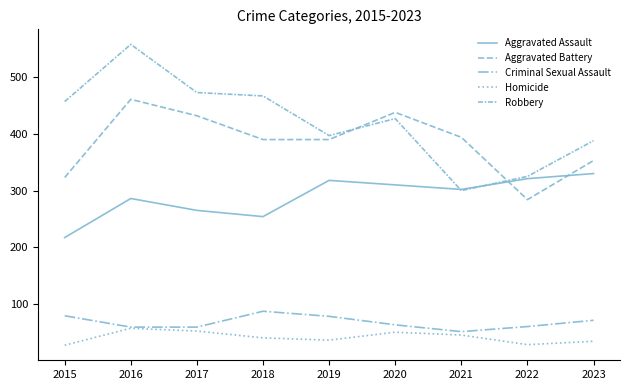

True or false: Aggravated Battery has a value of 390 at 2019.

True